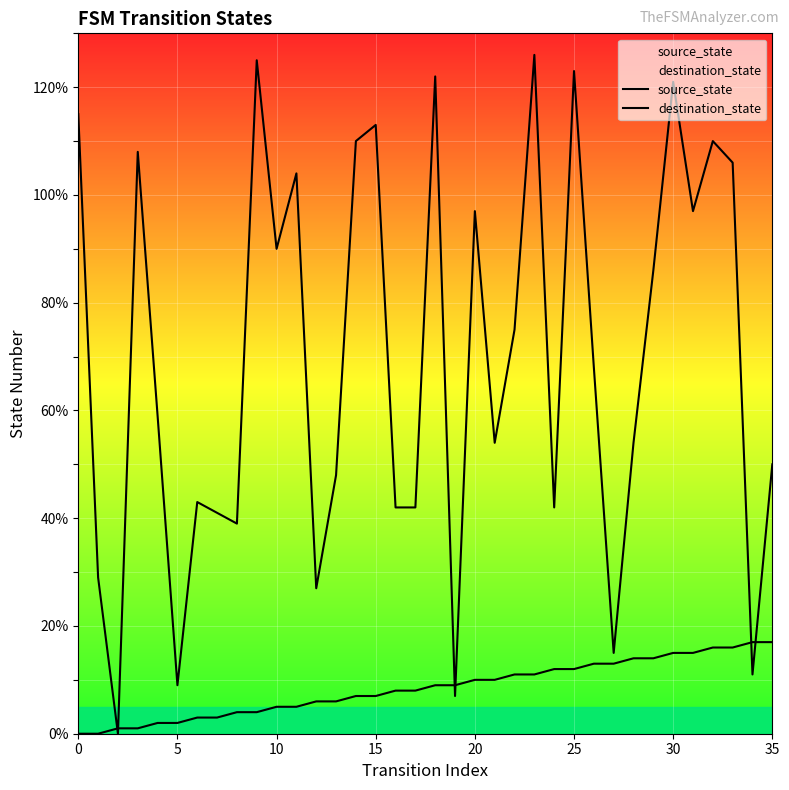

What are all the series names shown in the legend?

source_state, destination_state